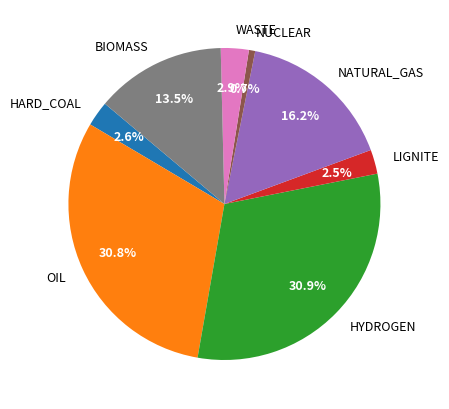

True or false: NATURAL_GAS accounts for 10% of the total.

False